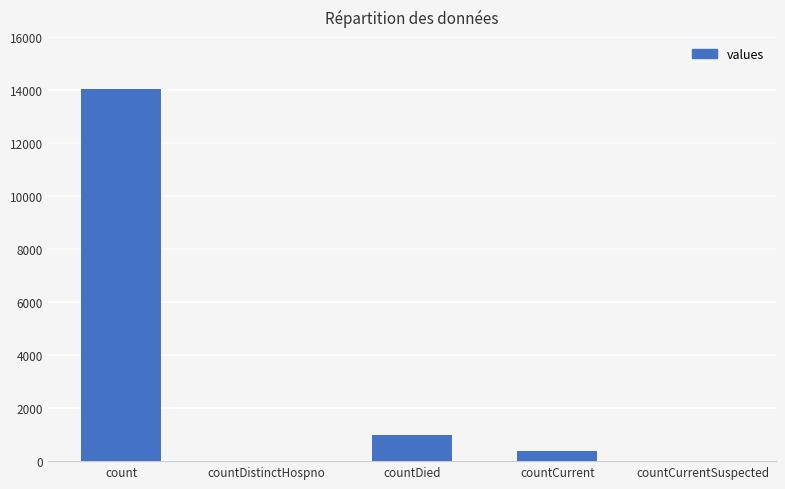

At which category does the chart reach its peak across all series?

count